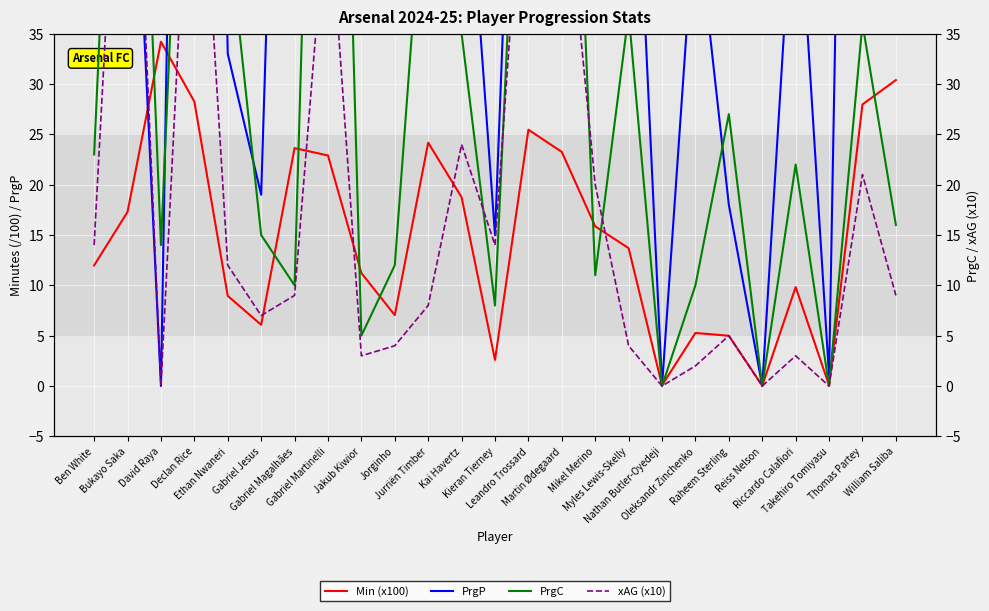

List the labels in order of PrgP value, largest first.

Martin Ødegaard, Declan Rice, Thomas Partey, Jurriën Timber, William Saliba, Gabriel Magalhães, Leandro Trossard, Myles Lewis-Skelly, Bukayo Saka, Mikel Merino, Kai Havertz, Ben White, Riccardo Calafiori, Gabriel Martinelli, Jakub Kiwior, Jorginho, Oleksandr Zinchenko, Ethan Nwaneri, Gabriel Jesus, Raheem Sterling, Kieran Tierney, Takehiro Tomiyasu, David Raya, Nathan Butler-Oyedeji, Reiss Nelson